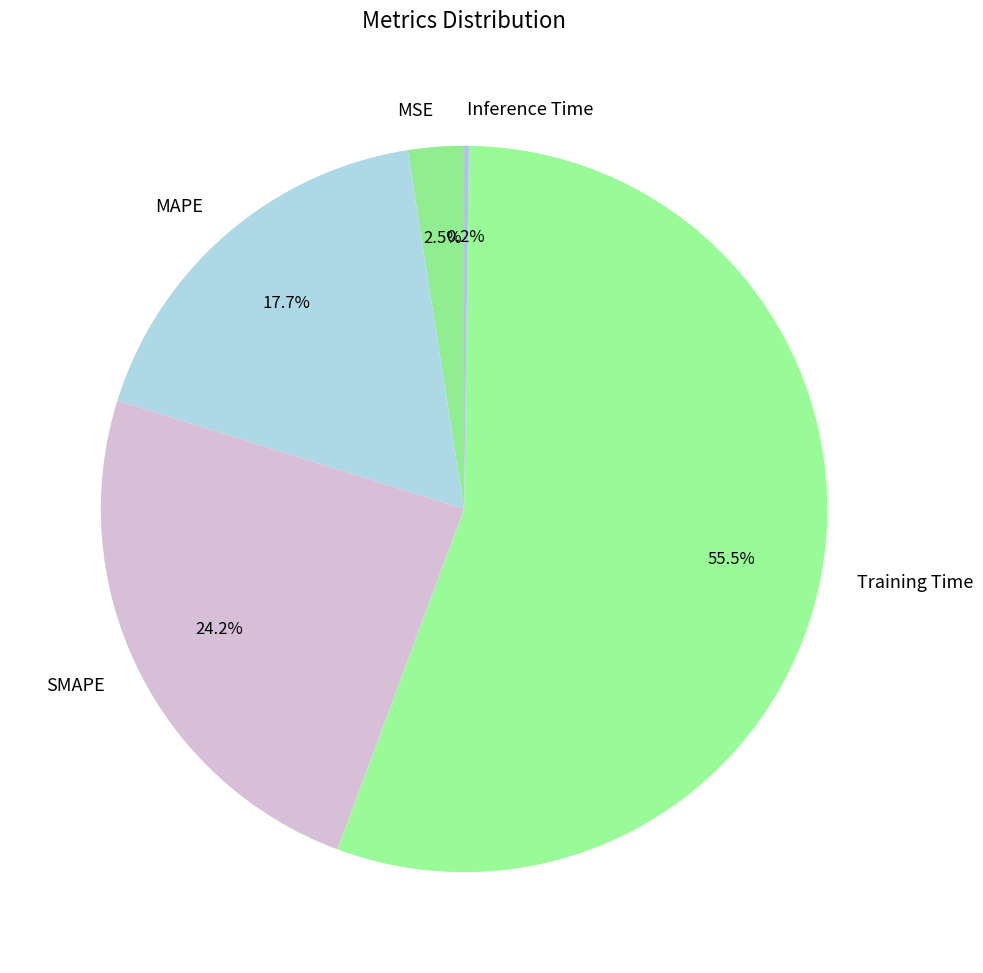

What is the total percentage of MAPE and MSE?

20.2%